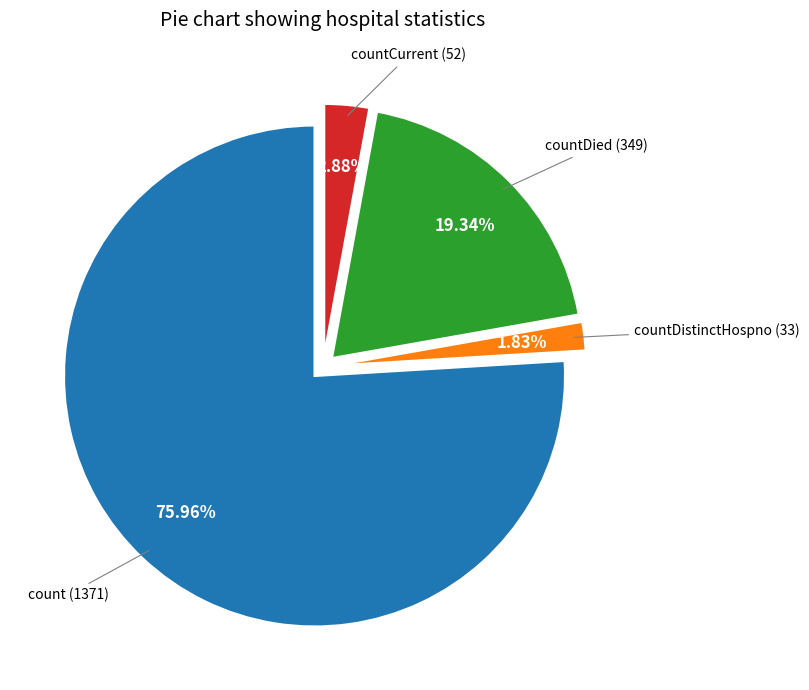

Is there a majority slice in this chart?

Yes